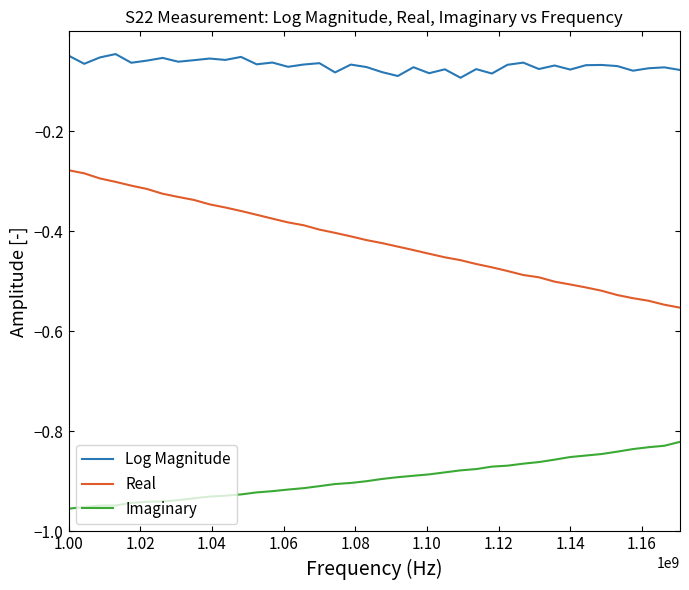

Rank the series by their maximum value, from lowest to highest.

Imaginary, Real, Log Magnitude